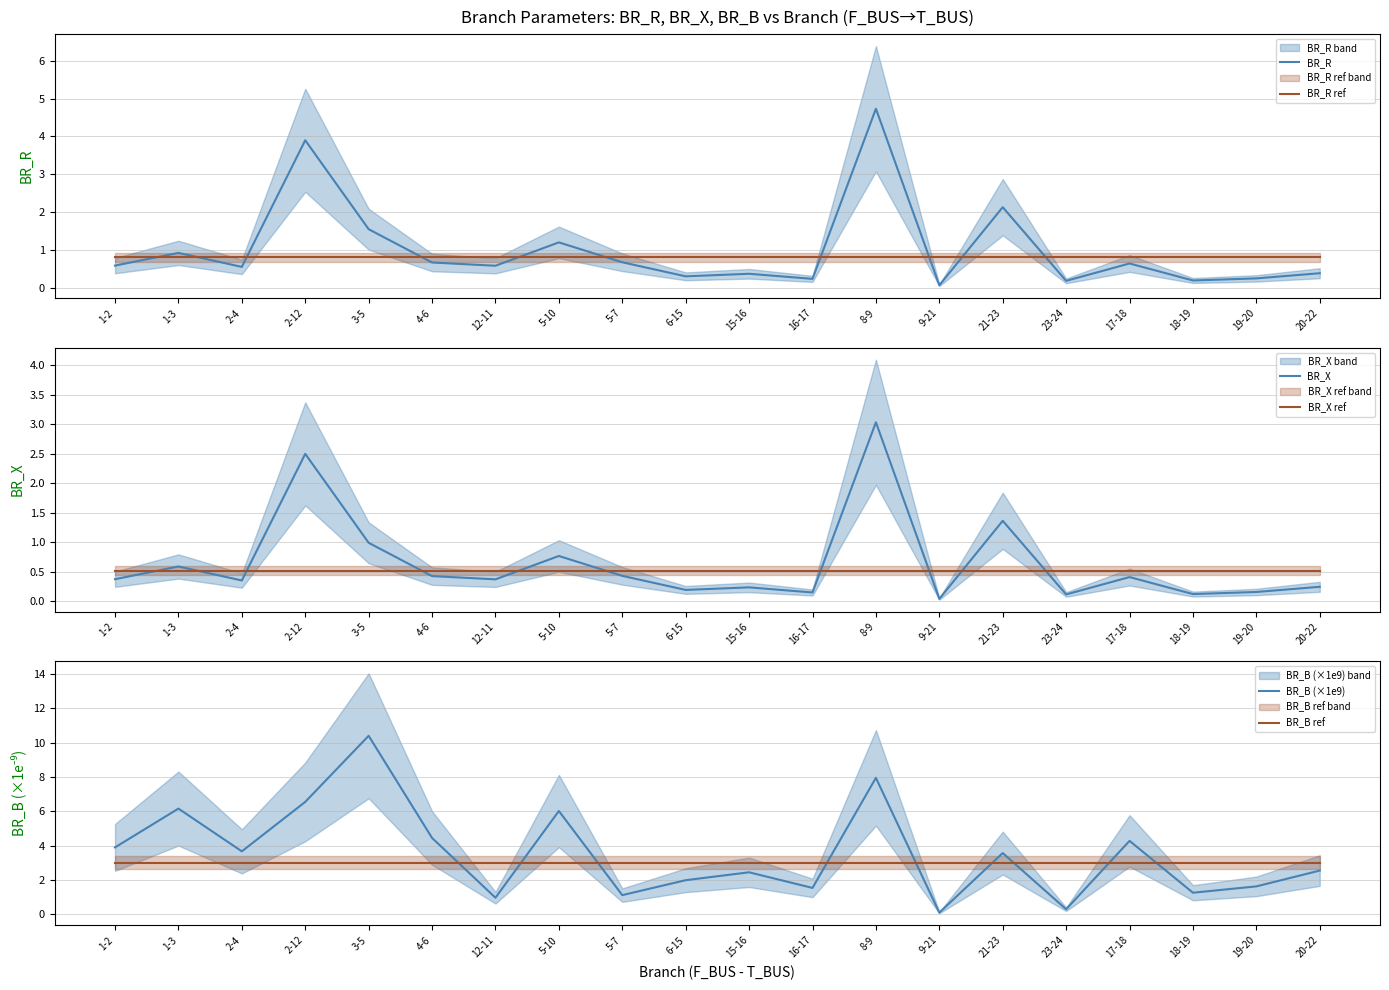

True or false: BR_B (×1e9) and BR_X intersect in this chart.

False